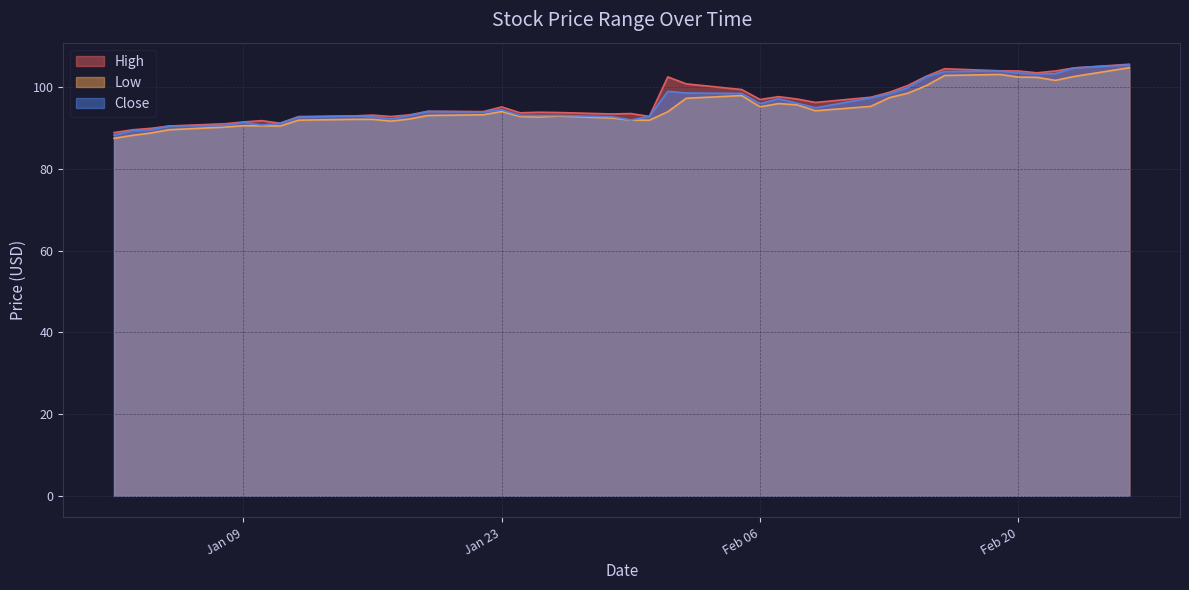

What is the difference between the second highest and second lowest values in the Low series?

14.9